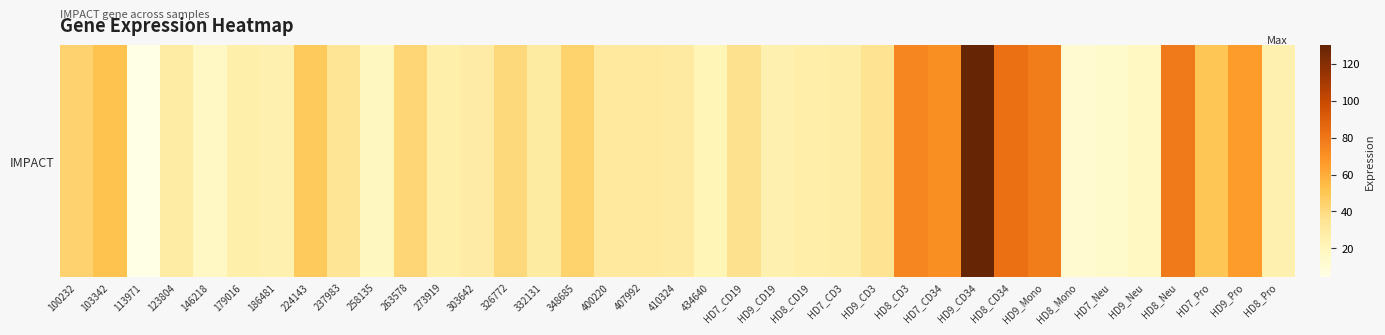

What is the difference between the values at 224143 and 410324?

18.5